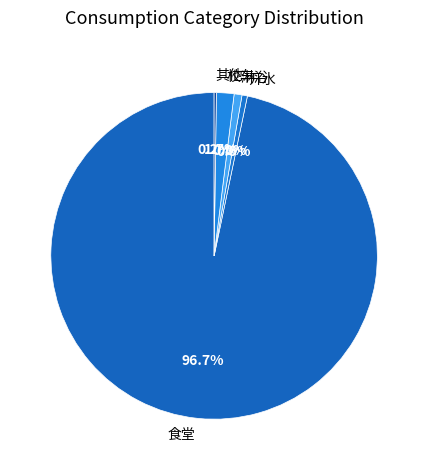

What portion of the pie excludes 开水?

99.5%